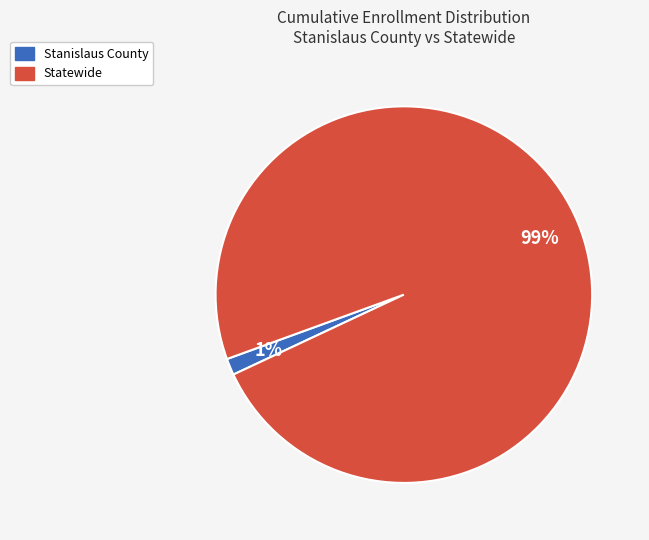

Which category accounts for the majority?

Statewide